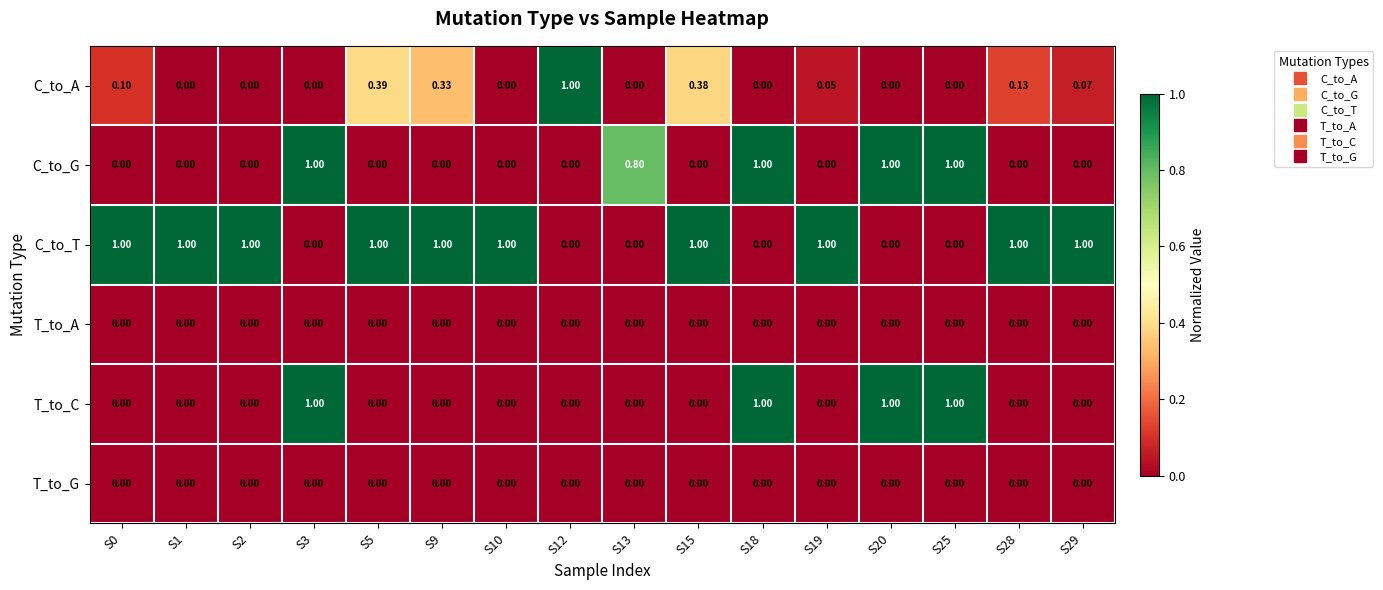

Between S1 and S19, which series saw the biggest shift?

C_to_A